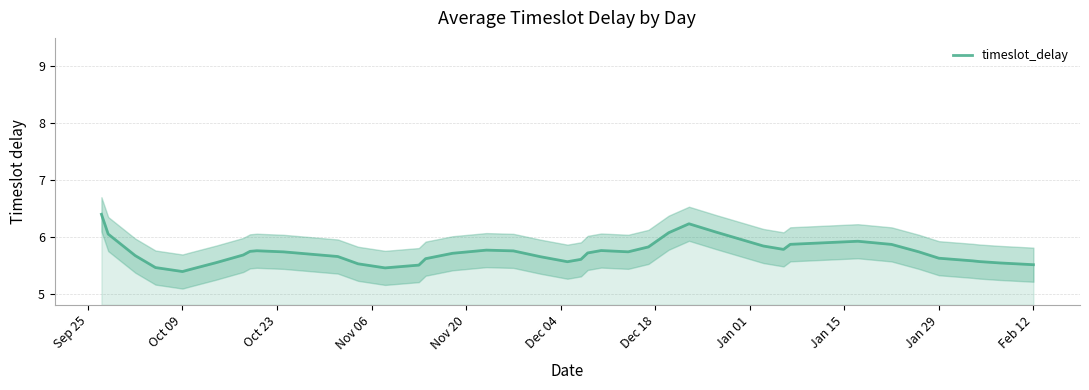

What is the maximum value for timeslot_delay?

6.4